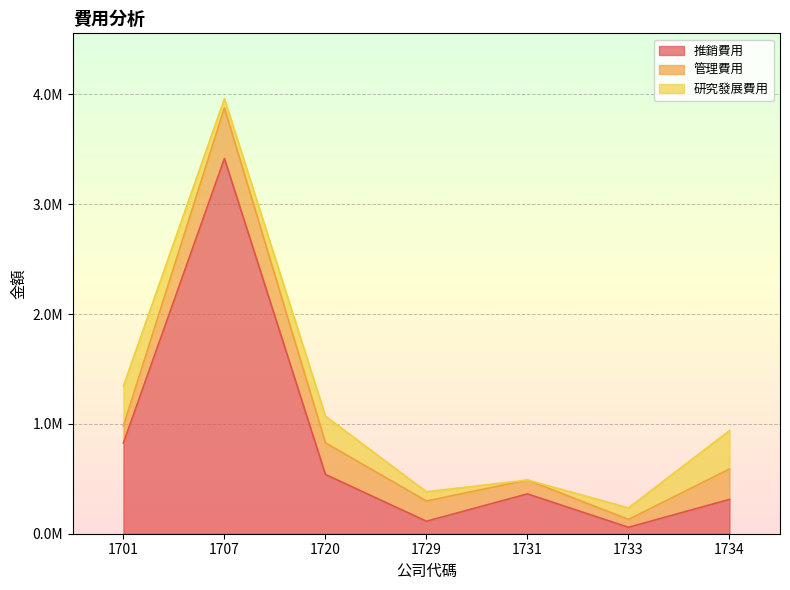

What is the spread (max minus min) of values at 1733?

46593